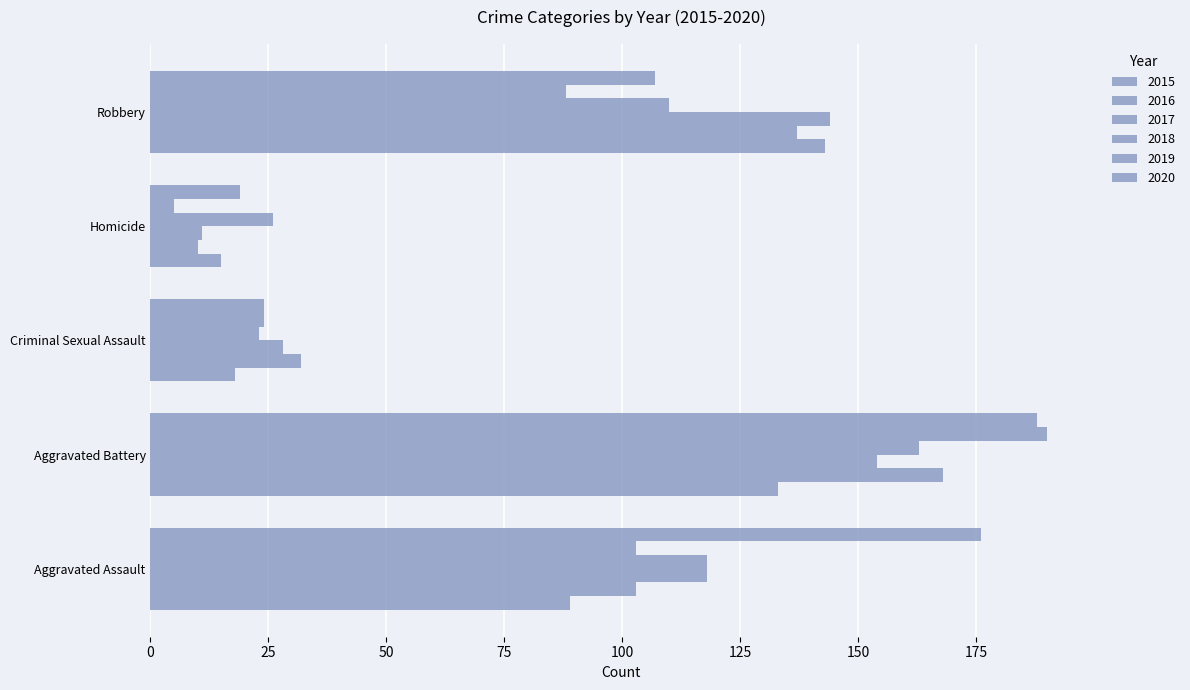

What is the difference between the maximum and second lowest values in the 2018 series?

137